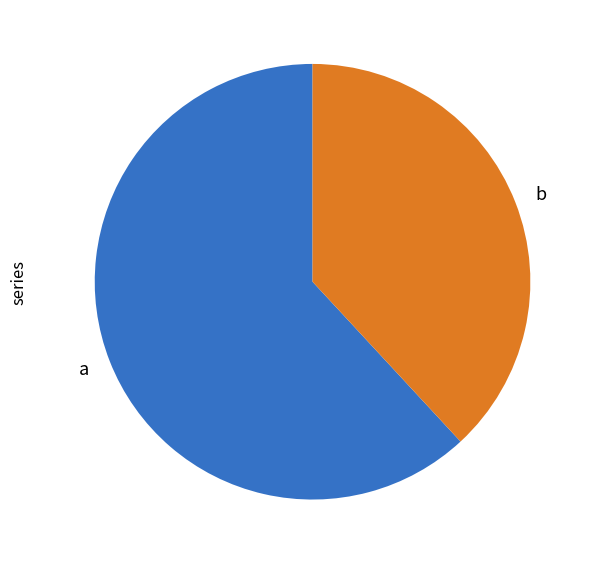

Rank the categories by value from lowest to highest.

b, a